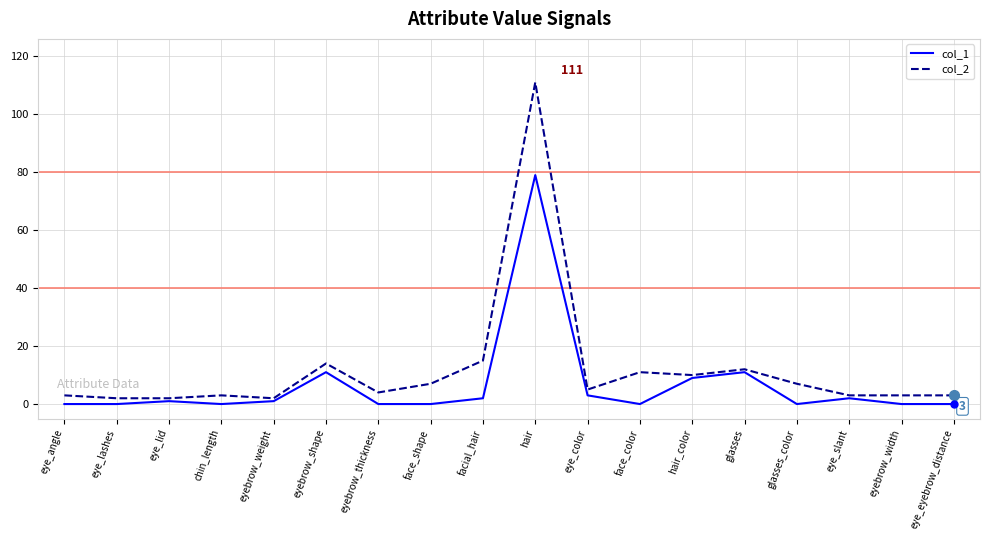

What is the total value across all series at hair?

190